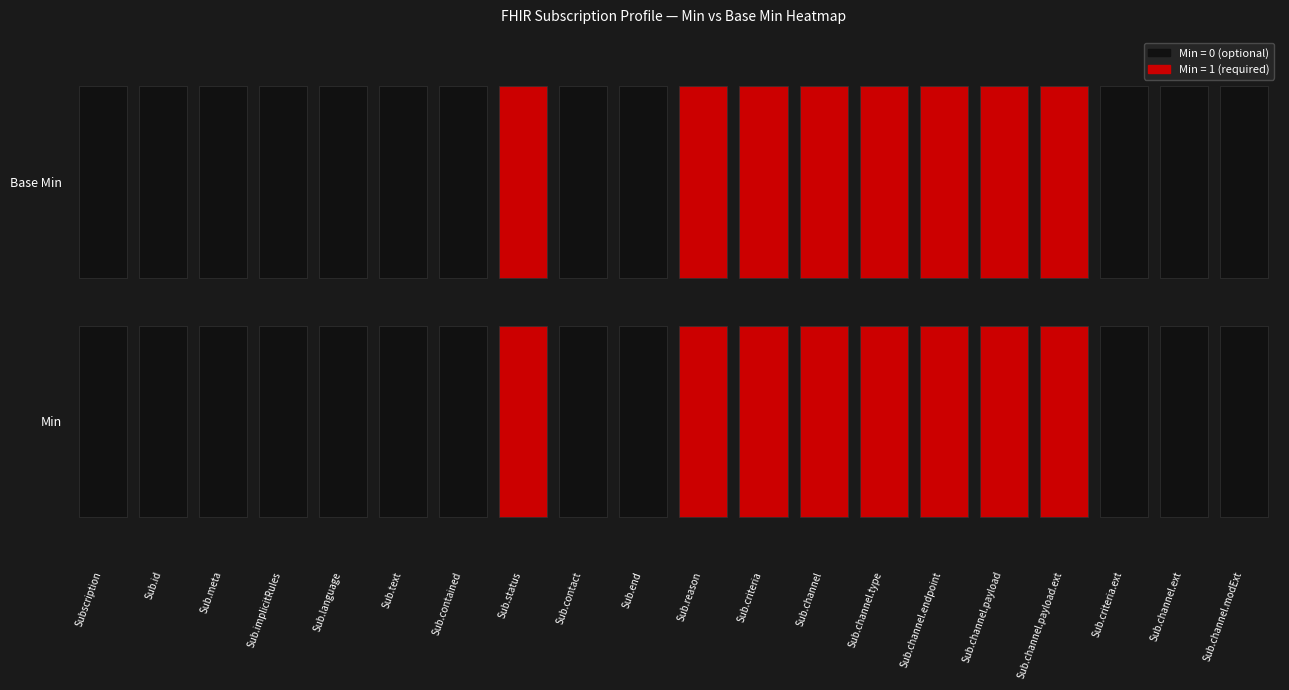

What is the difference between the maximum and second lowest values?

1